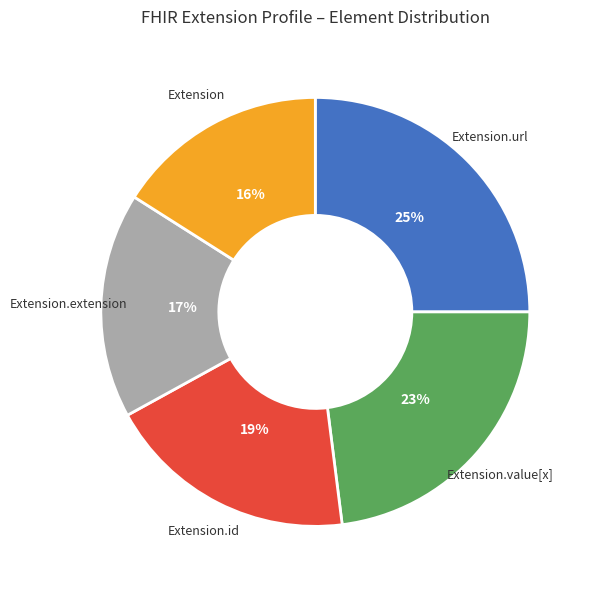

To the nearest percent, what is the difference between the largest and smallest slice percentages?

9%